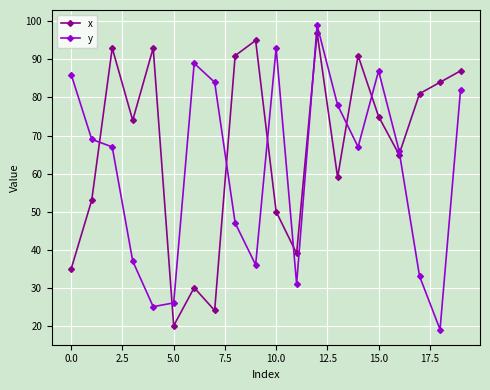

List the series in order of their overall mean, highest first.

x, y